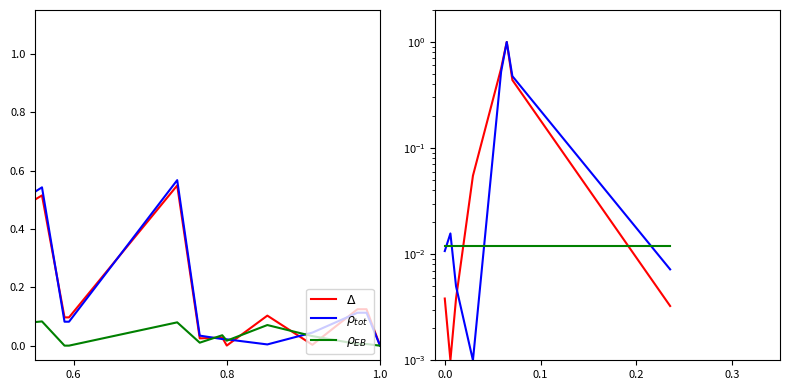

Where do $\rho_{tot}$ and $\rho_{EB}$ first cross each other?

0.6 and 0.8